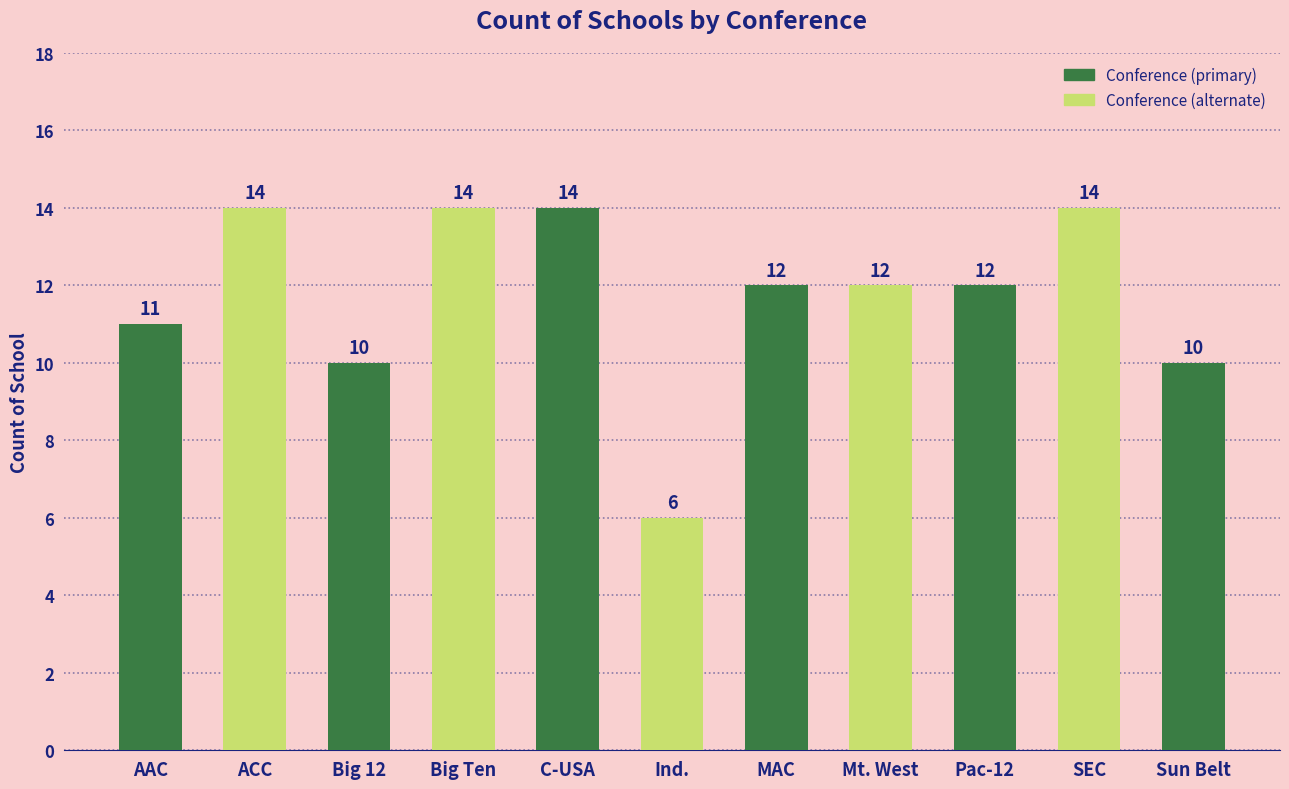

What is the maximum value shown in the chart?

14